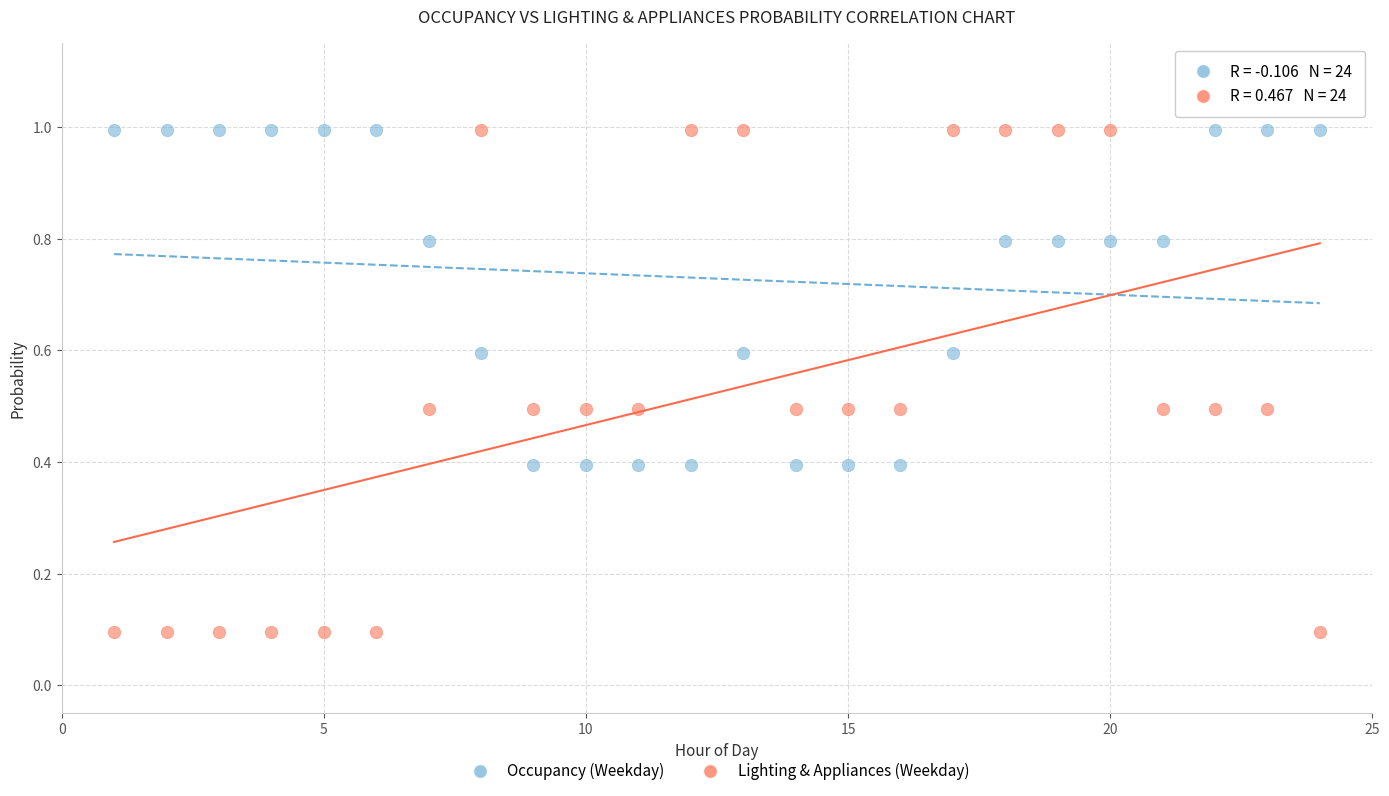

Across all data points, what is the range of Y values (max minus min)?

0.9